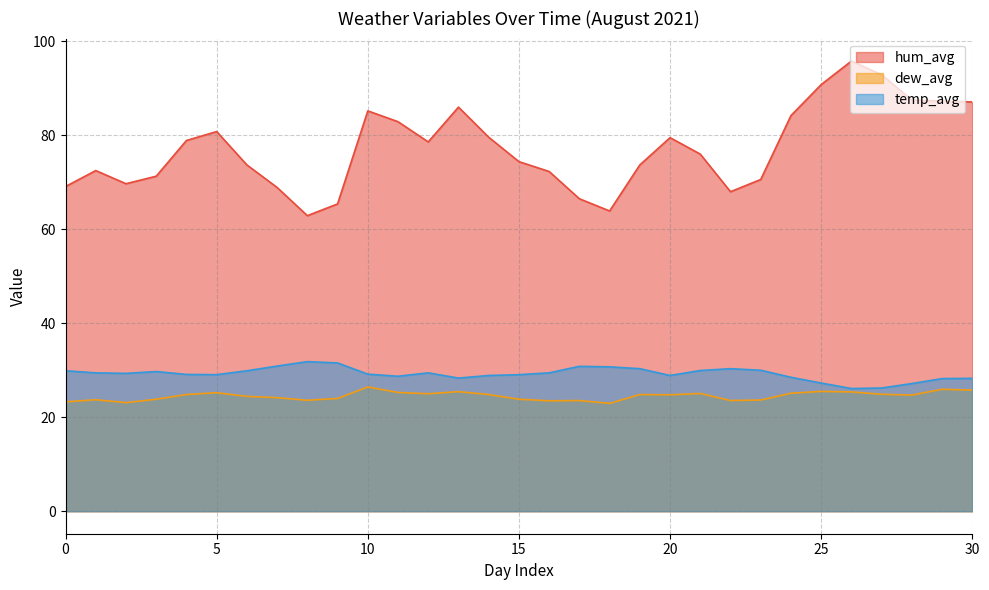

At which label does dew_avg reach its peak?

10